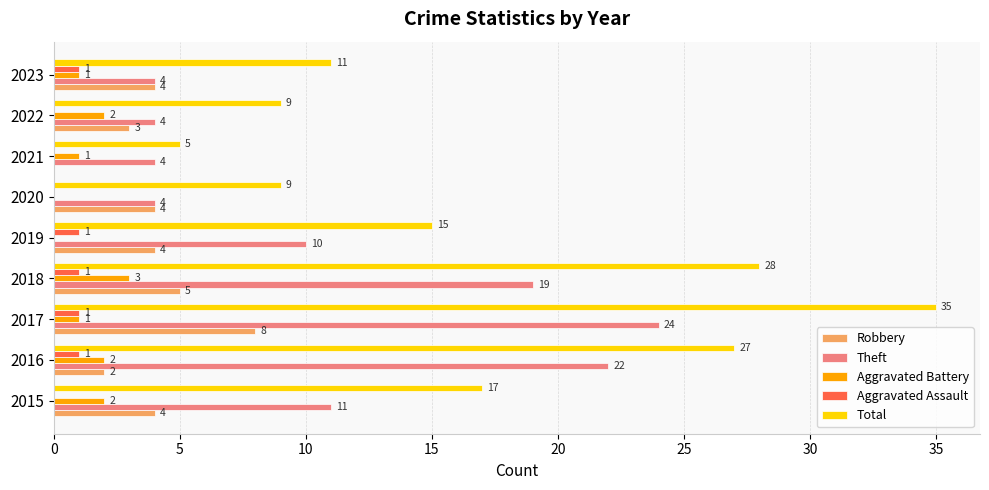

What is the total value across all series at 2021?

10